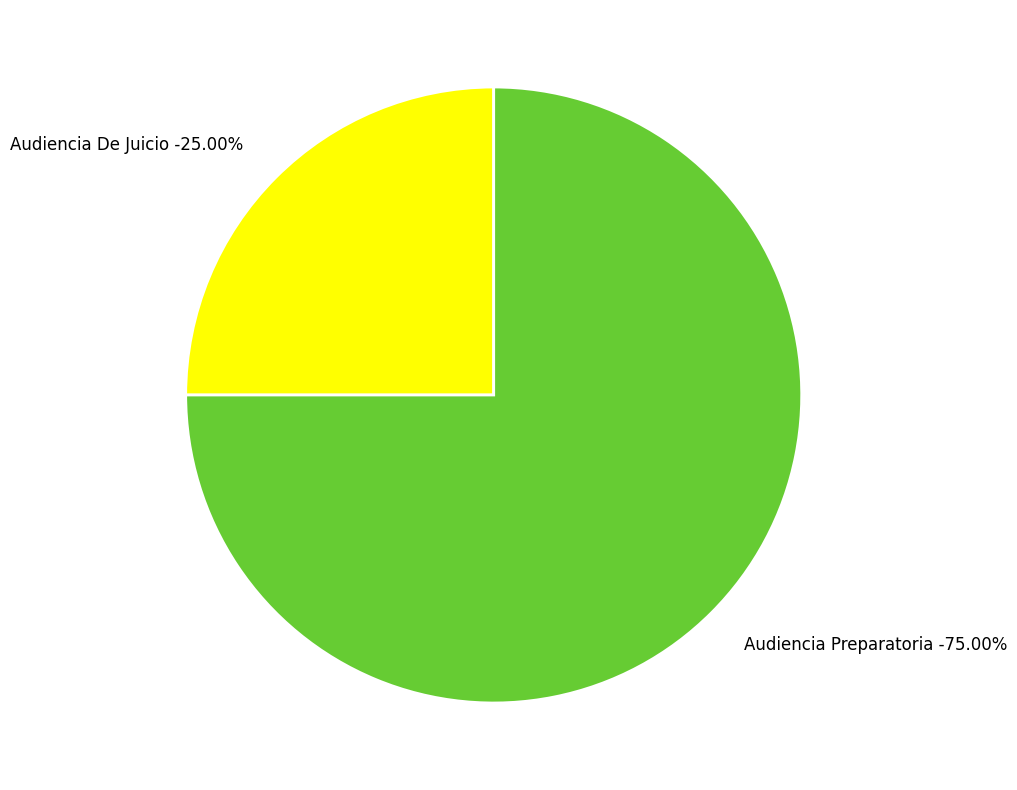

To the nearest percent, what is the difference between the largest and smallest slice percentages?

50%